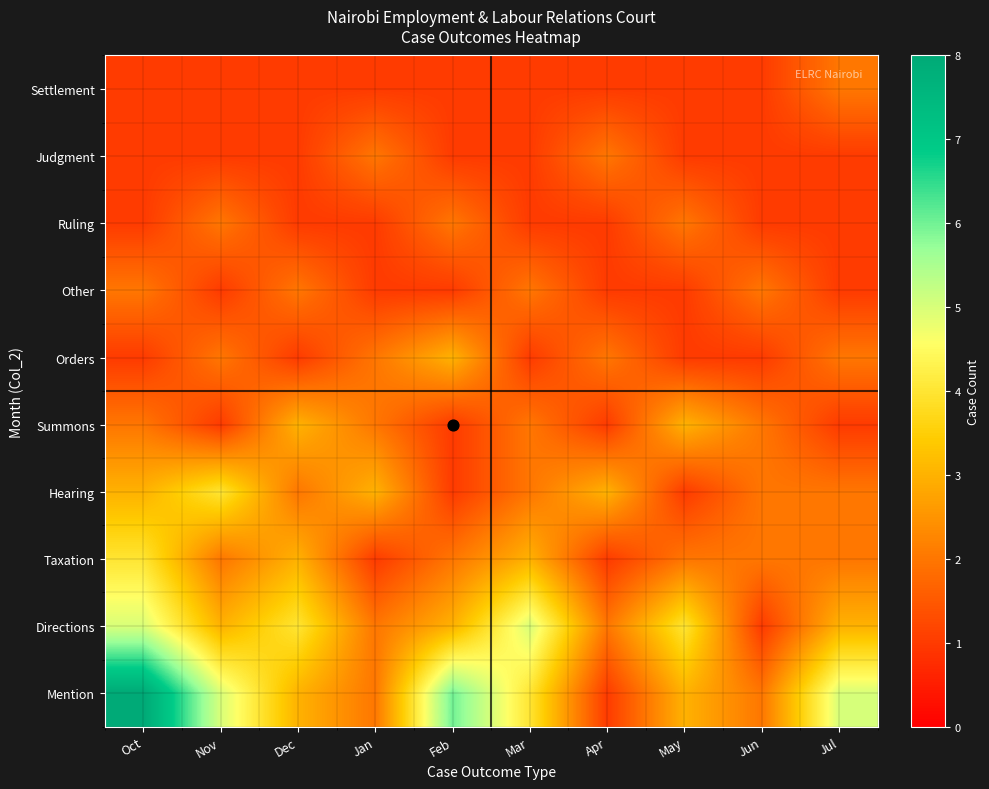

Rank the series by their maximum value, from lowest to highest.

Other, Ruling, Judgment, Settlement, Summons, Orders, Taxation, Hearing, Directions, Mention